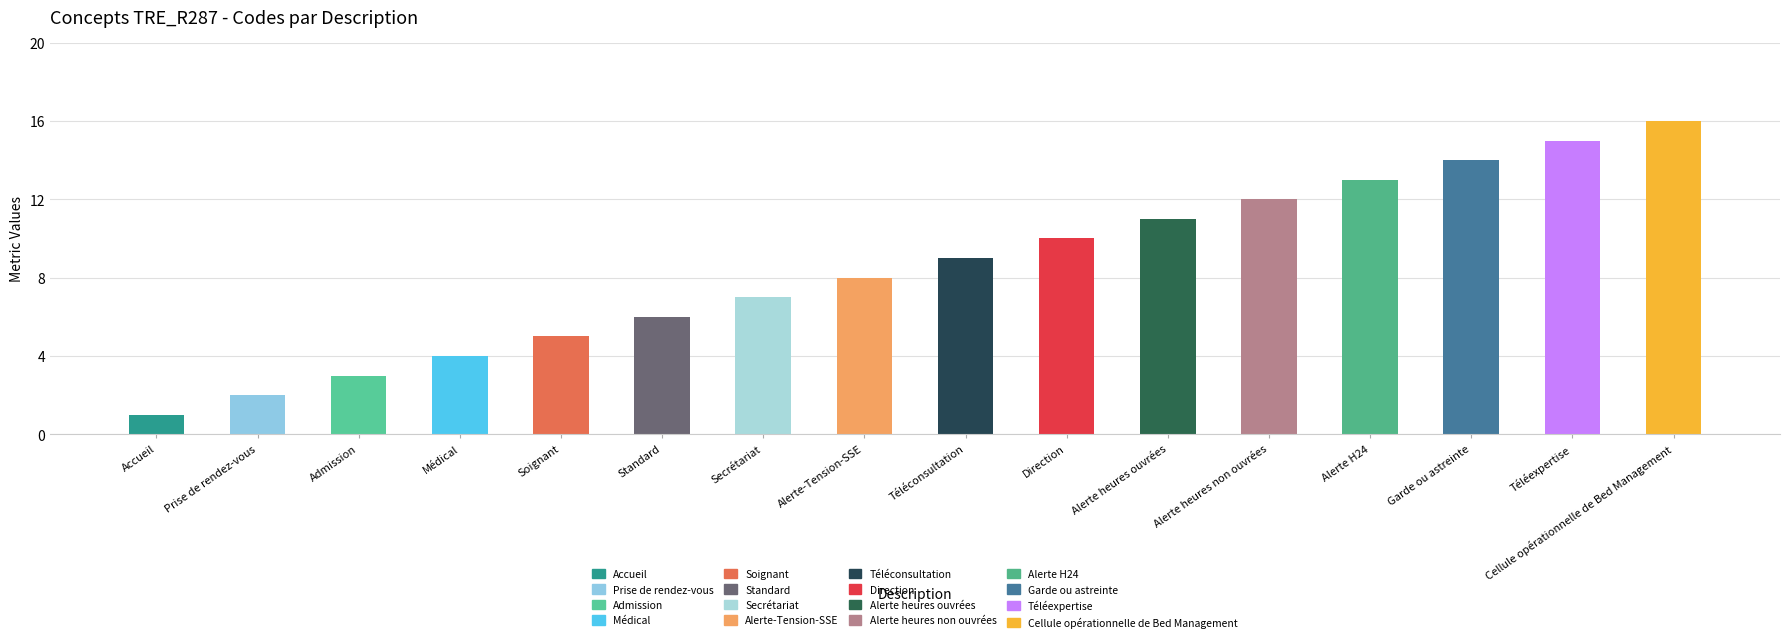

The chart shows a value of 13 at Alerte H24. True or false?

True